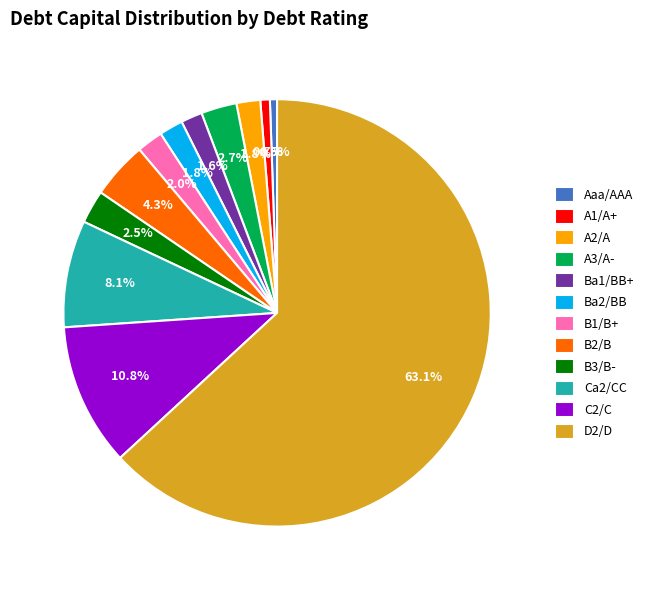

How many segments does this pie chart have?

12